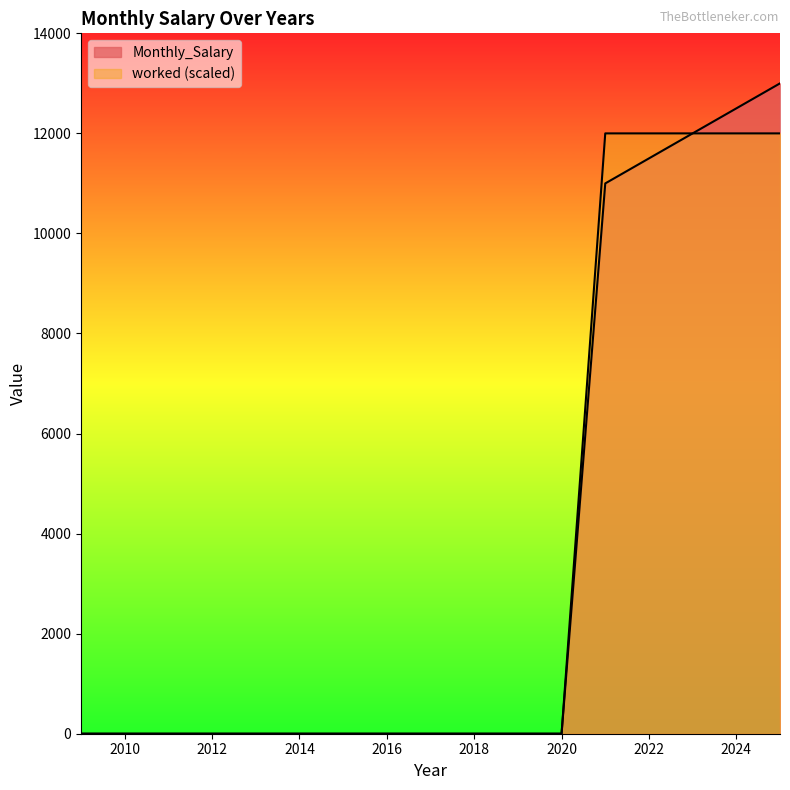

What is the maximum value for worked?

12000